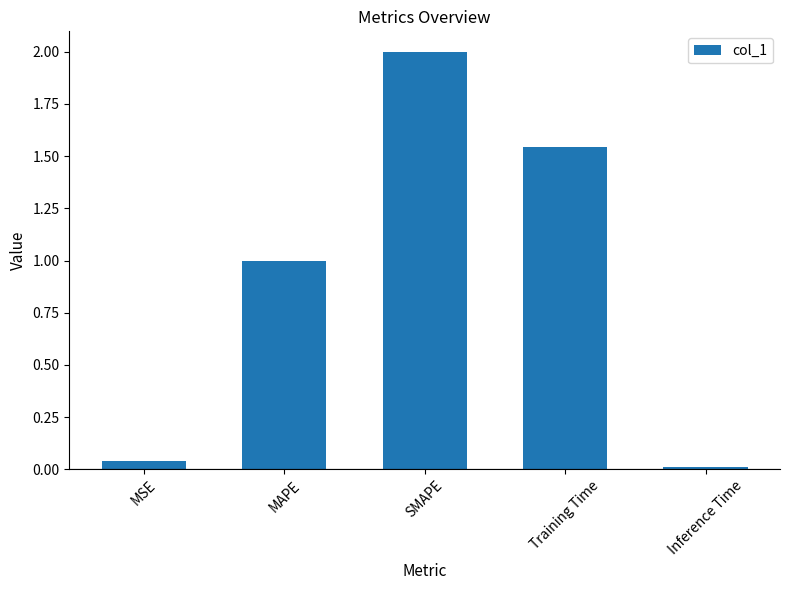

What value does the data have at MAPE?

1.0